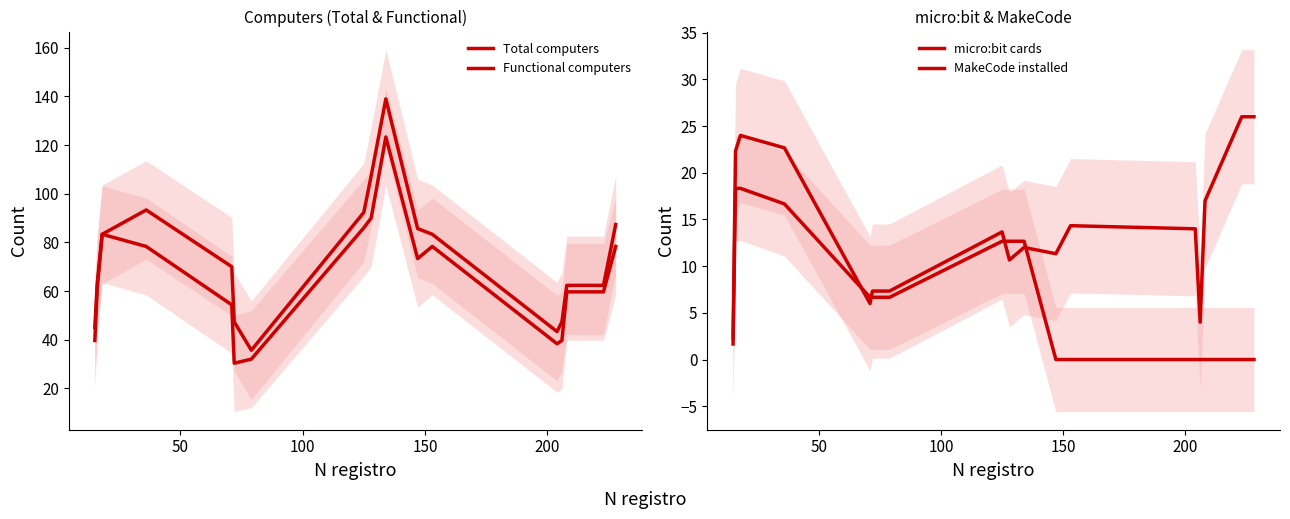

What position from the left is 50?

2